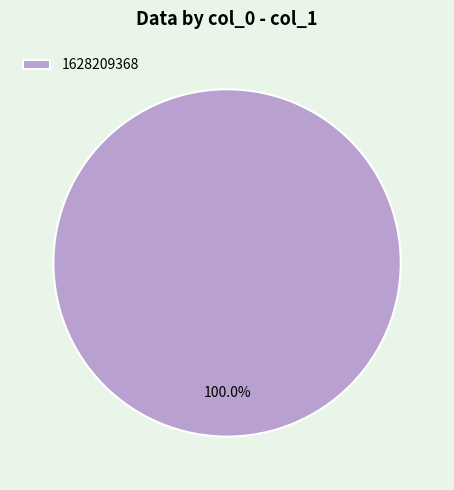

Does 1628209368 represent more than half of the total?

Yes